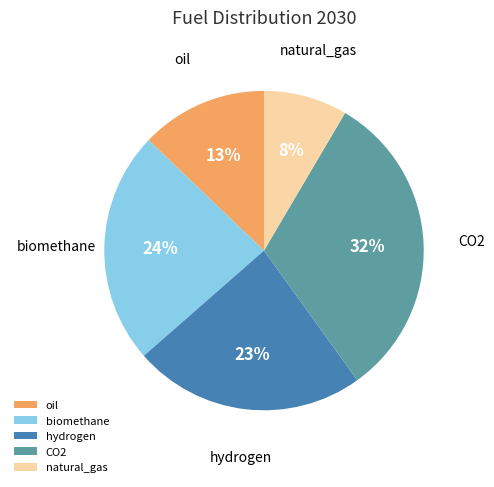

What percentage is the biomethane slice, to the nearest percent?

24%